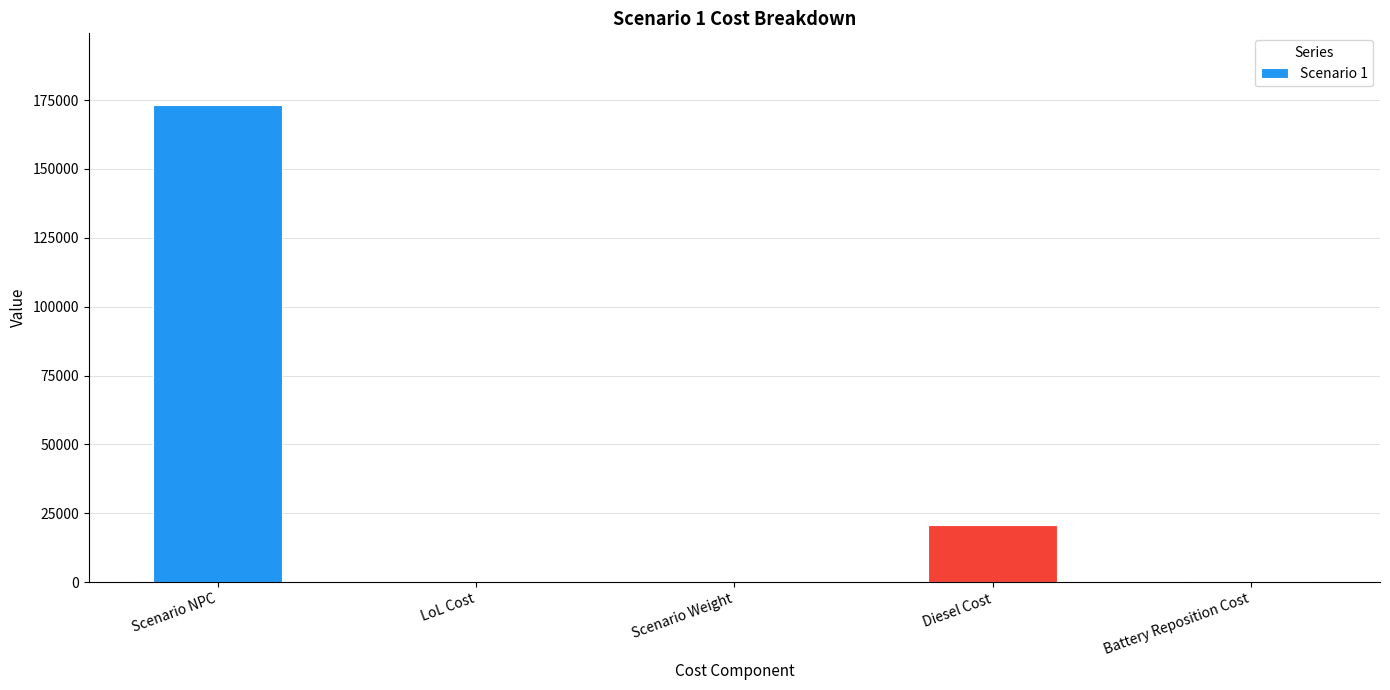

Is it true that the value at Diesel Cost is 20853.2?

True